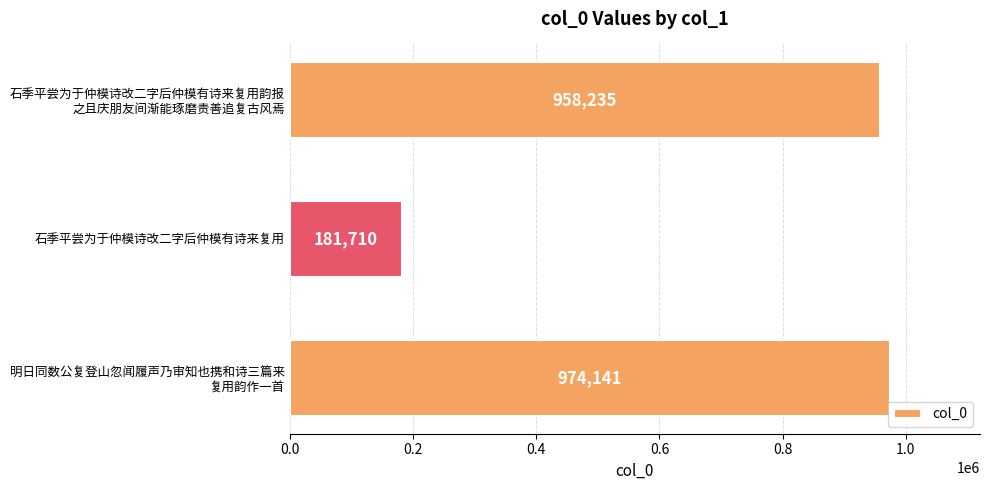

How many categories are shown in the chart?

3